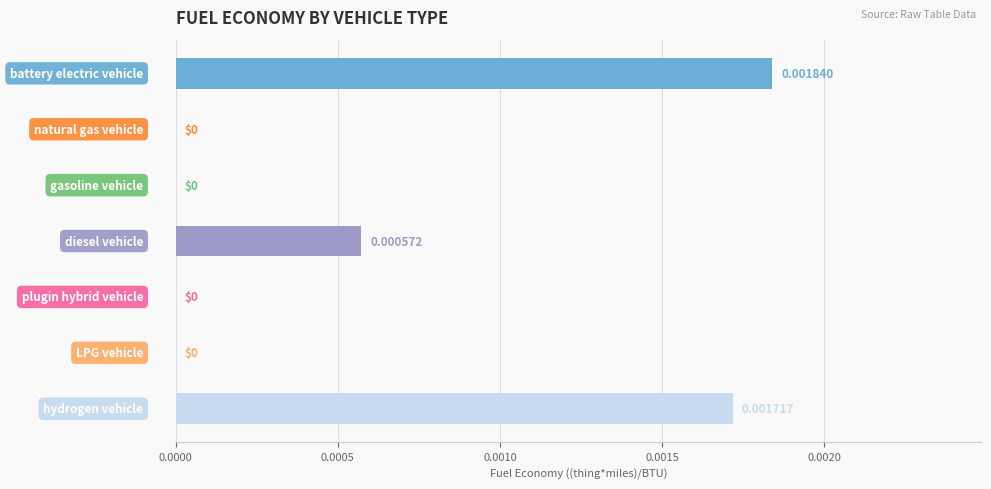

How many categories are shown in the chart?

7